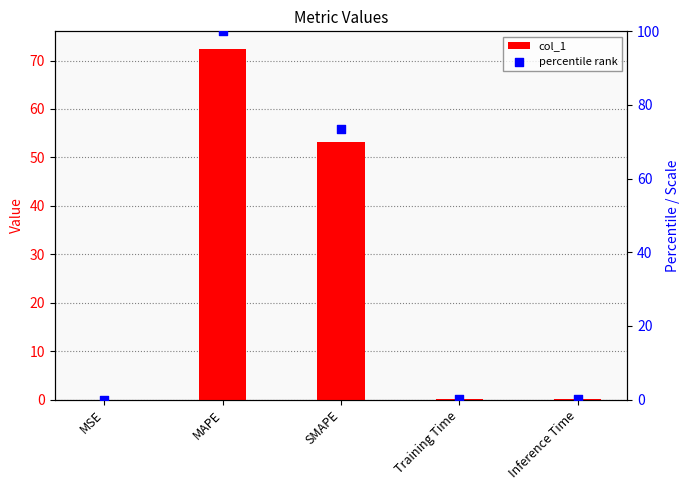

What are all the series names shown in the legend?

col_1, percentile rank